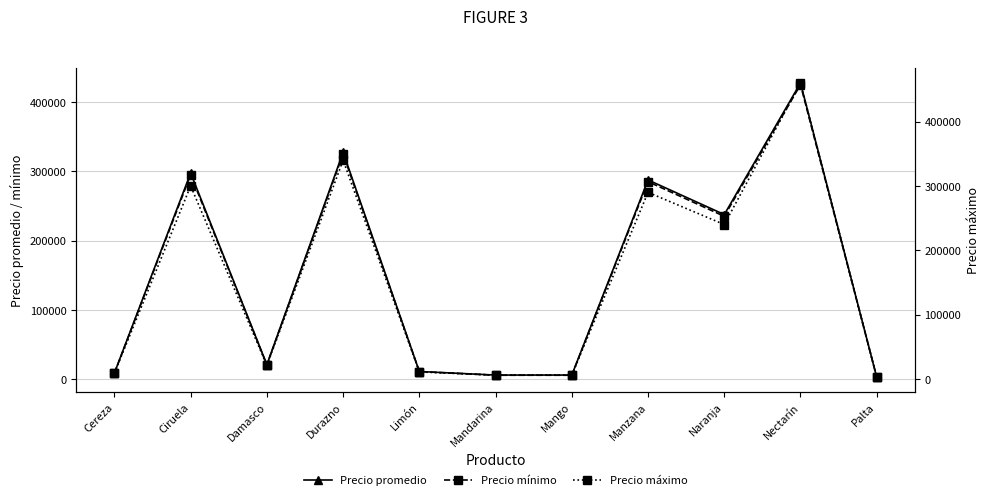

Reading right to left, transcribe all the data shown in this chart.

Precio promedio: Palta=2650	Nectarín=427500	Naranja=237500	Manzana=287500	Mango=5750	Mandarina=5750	Limón=10900	Durazno=327500	Damasco=20750	Ciruela=297500	Cereza=8750
Precio mínimo: Palta=2600	Nectarín=425000	Naranja=235000	Manzana=285000	Mango=5500	Mandarina=5500	Limón=10800	Durazno=325000	Damasco=20500	Ciruela=295000	Cereza=8500
Precio máximo: Palta=2700	Nectarín=460000	Naranja=240000	Manzana=290000	Mango=6000	Mandarina=6000	Limón=11000	Durazno=340000	Damasco=21000	Ciruela=300000	Cereza=9000